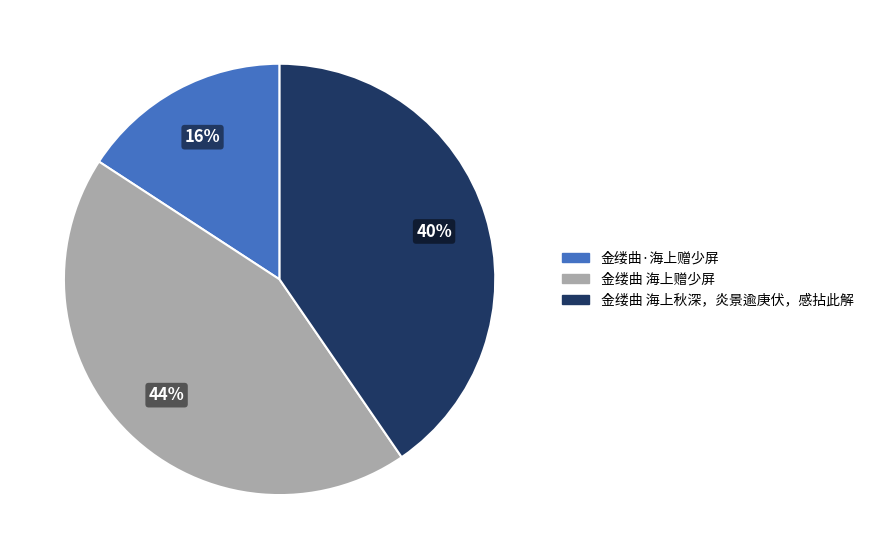

What percentage is the 金缕曲·海上赠少屏 slice, to the nearest percent?

16%